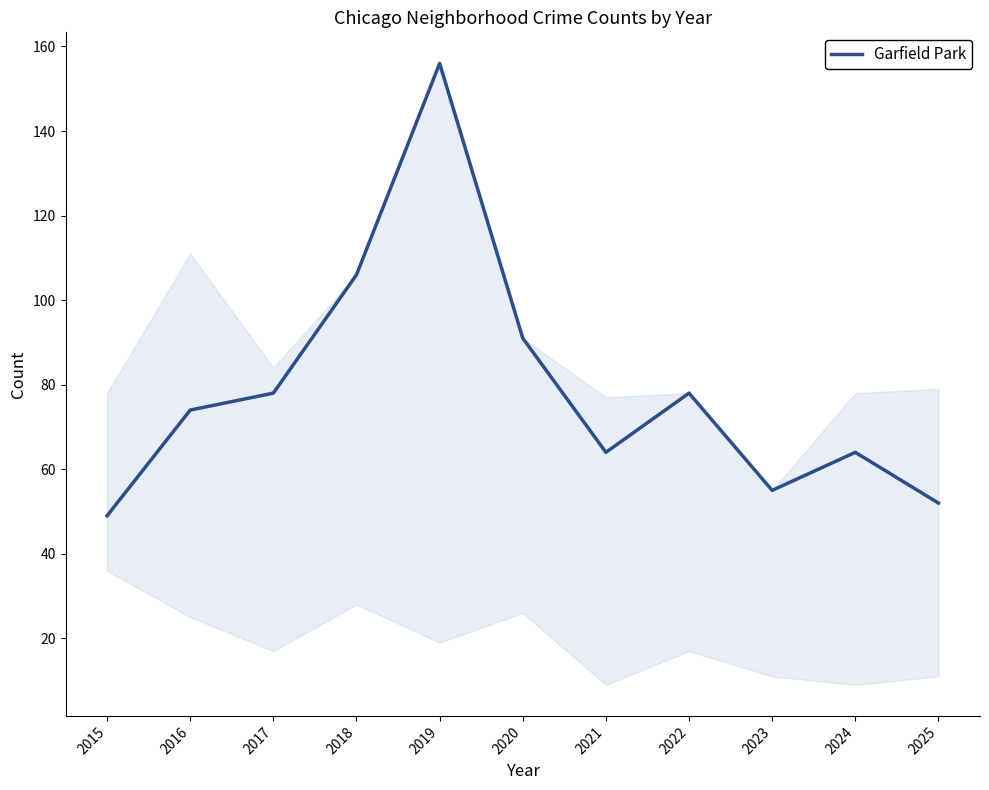

Reading left to right, extract all data points from this chart.

2015=49	2016=74	2017=78	2018=106	2019=156	2020=91	2021=64	2022=78	2023=55	2024=64	2025=52